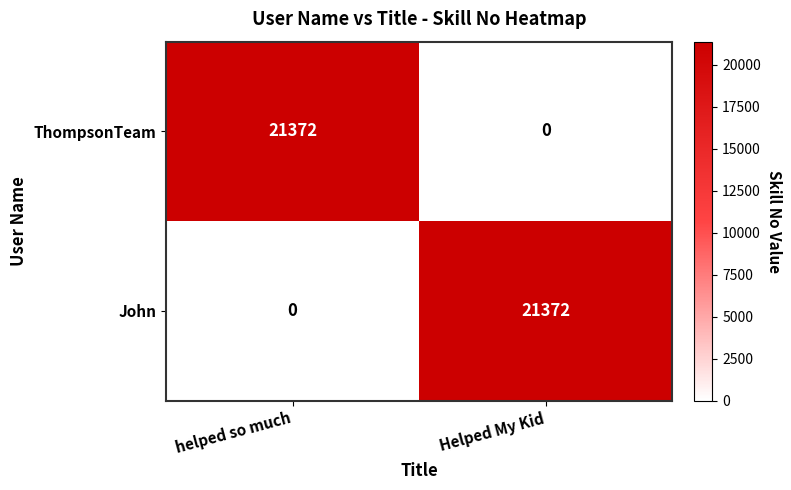

Rank the categories by ThompsonTeam value from highest to lowest.

helped so much, Helped My Kid